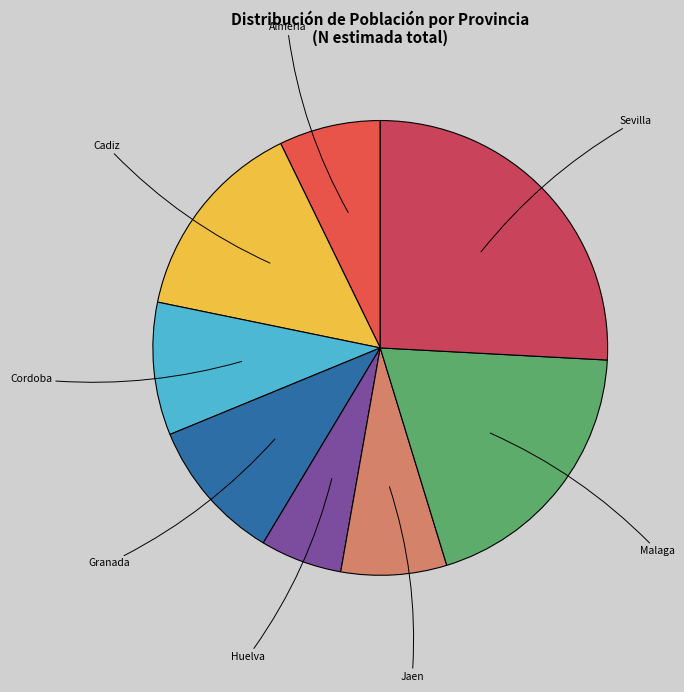

The Cadiz slice represents 15% of the pie. True or false?

True